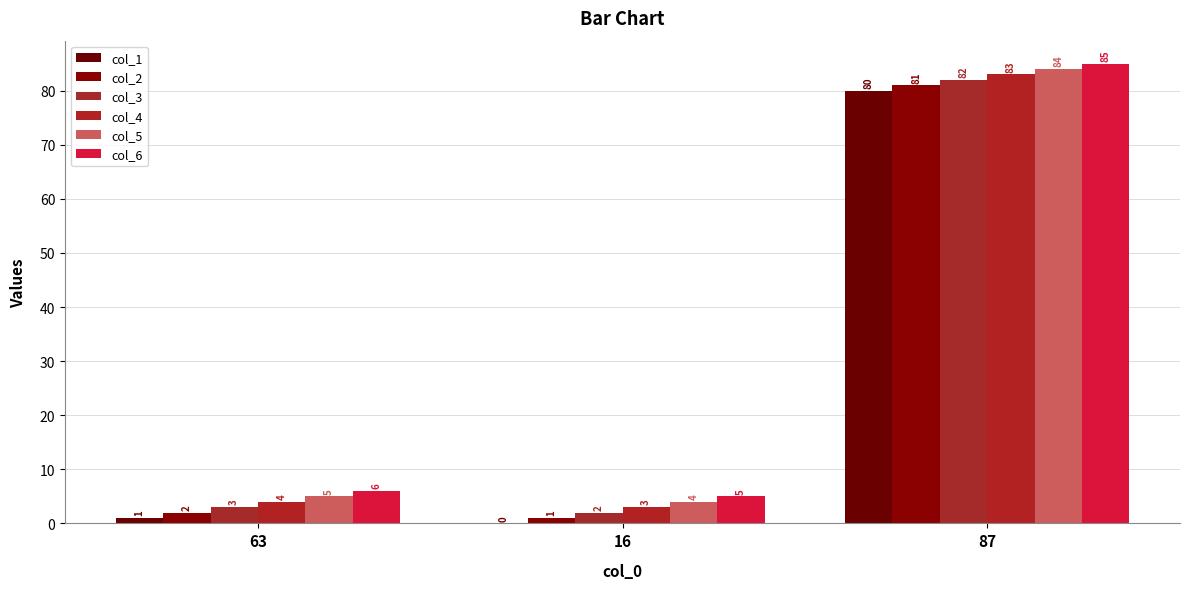

Is the value of col_1 at 63 greater than the value of col_6 at 16?

No